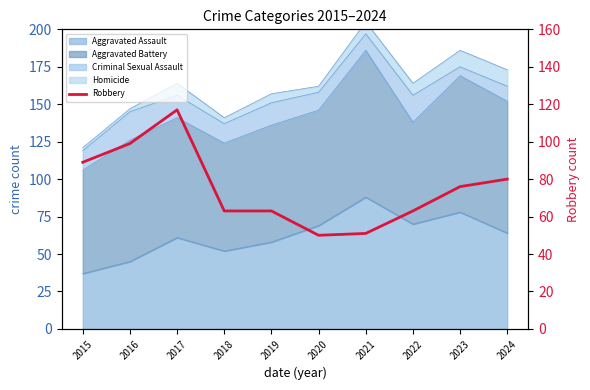

What is the average value?

75